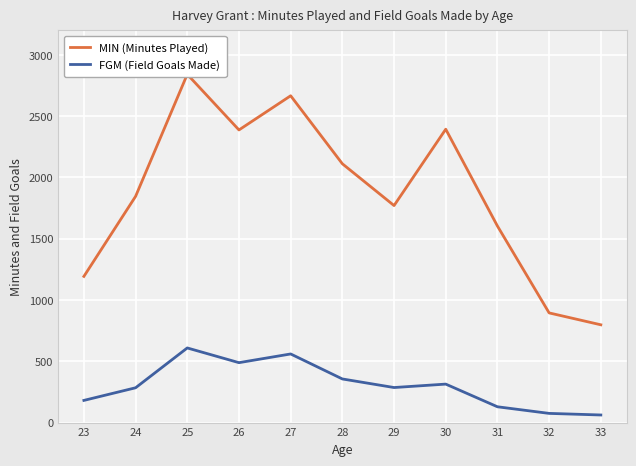

The MIN (Minutes Played) series shows 667 at 31. True or false?

False